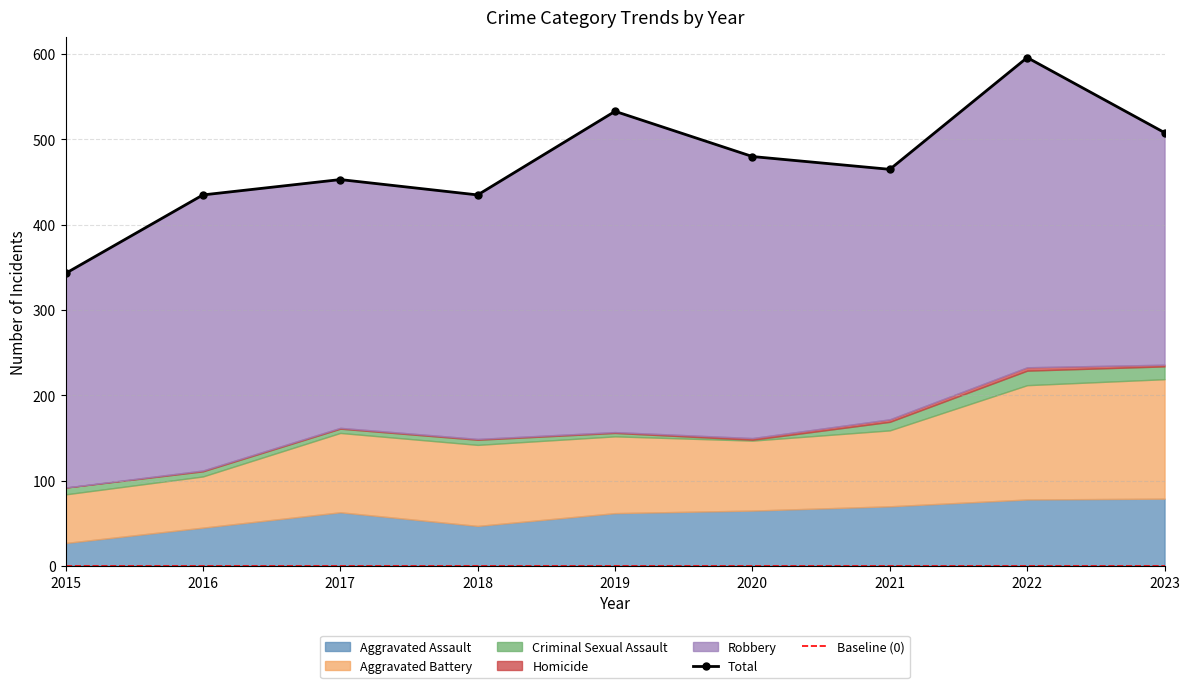

The Homicide series shows 2 at 2020. True or false?

True